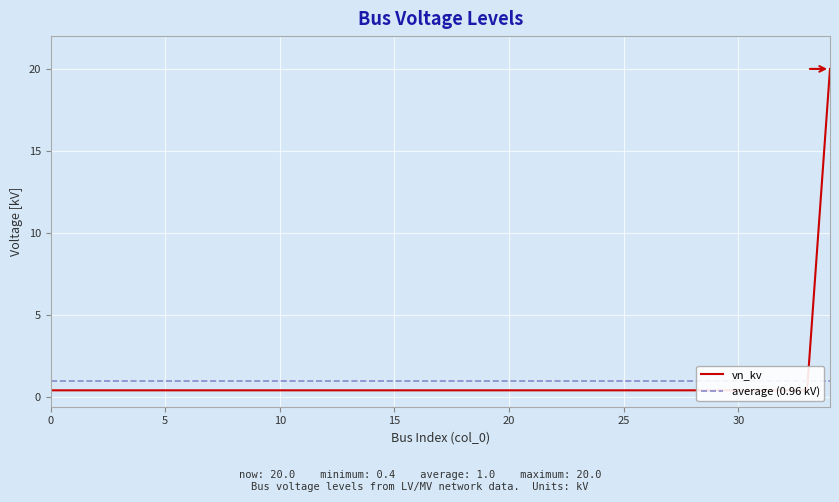

The value at 25 is 0.4. True or false?

True